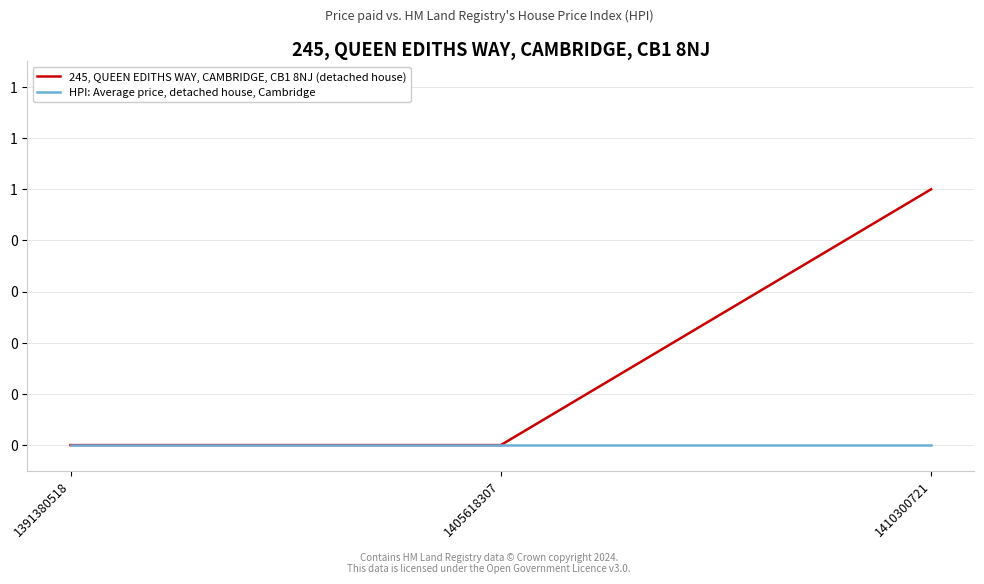

Which series has the largest total across all categories?

245, QUEEN EDITHS WAY, CAMBRIDGE, CB1 8NJ (detached house)